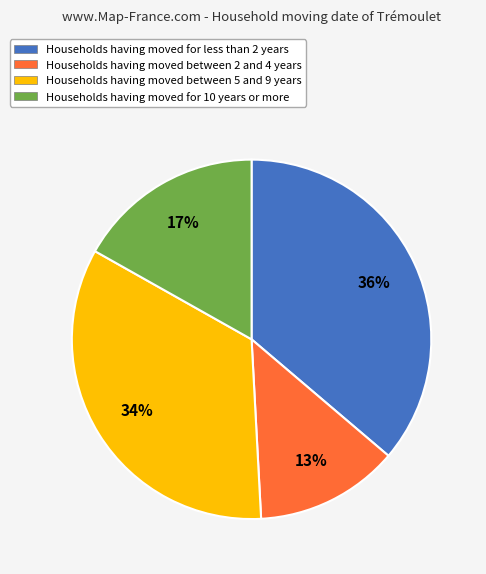

To the nearest percent, what is the average slice percentage?

25%